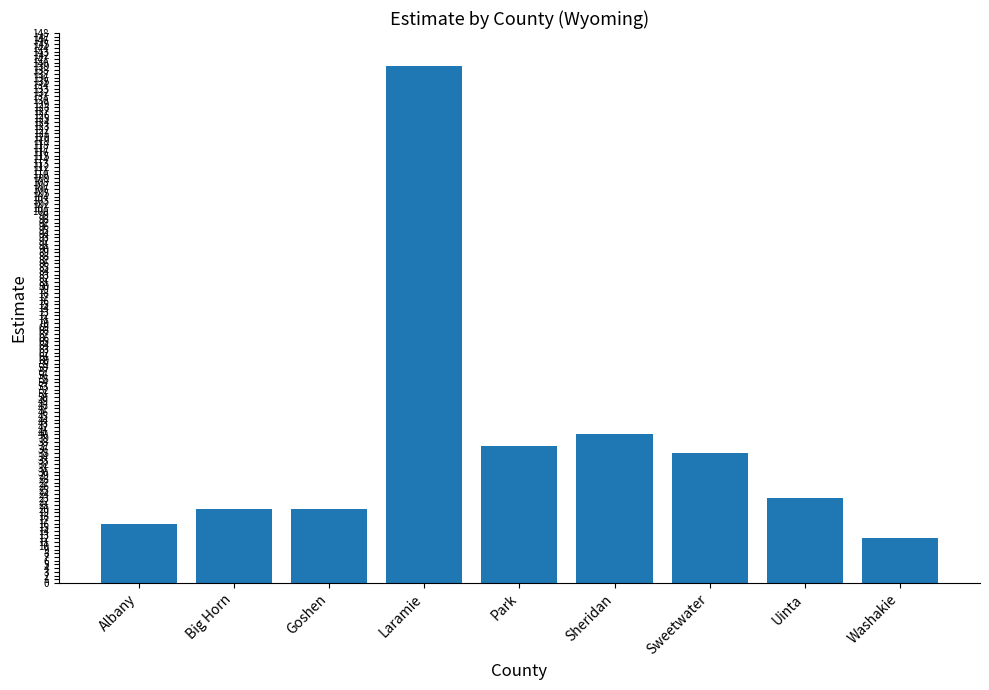

The chart shows a value of 13 at Sheridan. True or false?

False